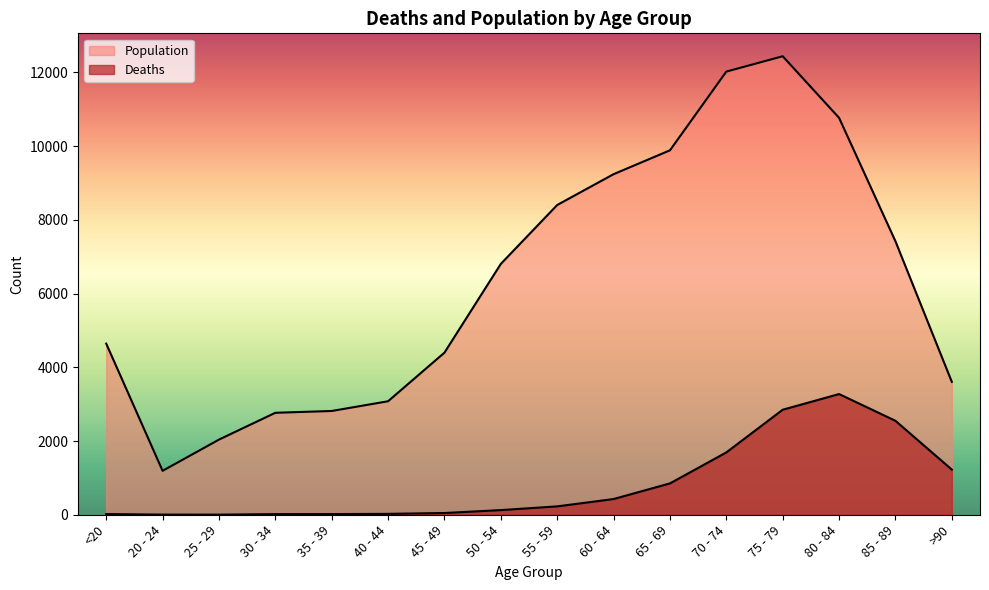

What is the difference between the Population values at <20 and 55 - 59?

3759